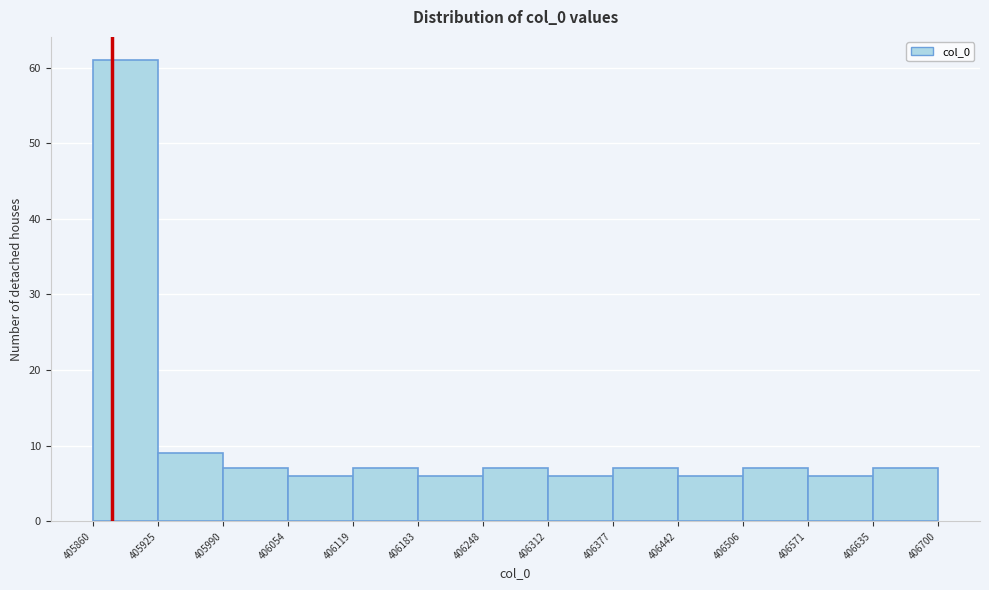

Reading left to right, list every bar in this chart as the range it spans on the x-axis followed by its height. The values are not printed on the chart, so give them approximately, as read against the axis.

405860 to 405925: 61
405925 to 405990: 9
405990 to 406054: 7
406054 to 406119: 6
406119 to 406183: 7
406183 to 406248: 6
406248 to 406312: 7
406312 to 406377: 6
406377 to 406442: 7
406442 to 406506: 6
406506 to 406571: 7
406571 to 406635: 6
406635 to 406700: 7